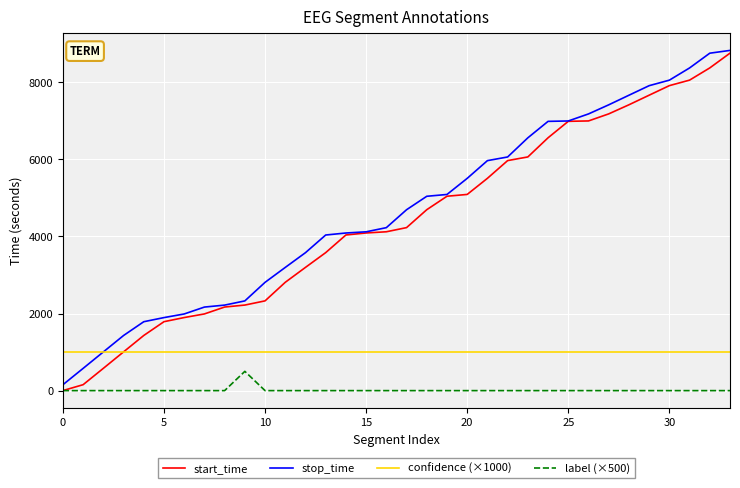

Which series has the largest range (max minus min)?

start_time